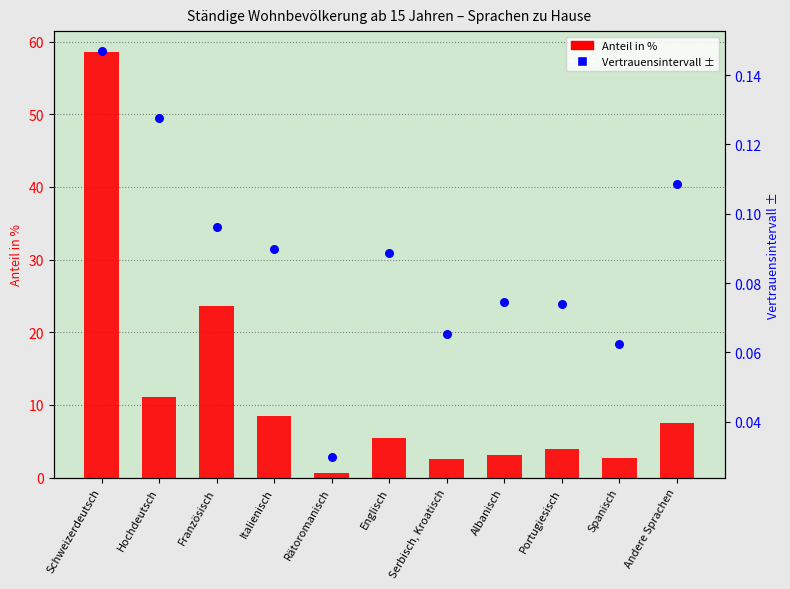

Which series contains the highest Y value?

Anteil in %